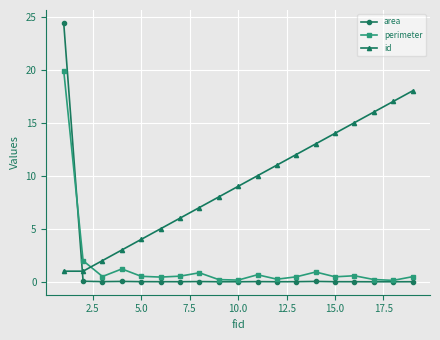

What is the difference between the second highest and minimum values in the id series?

16.0